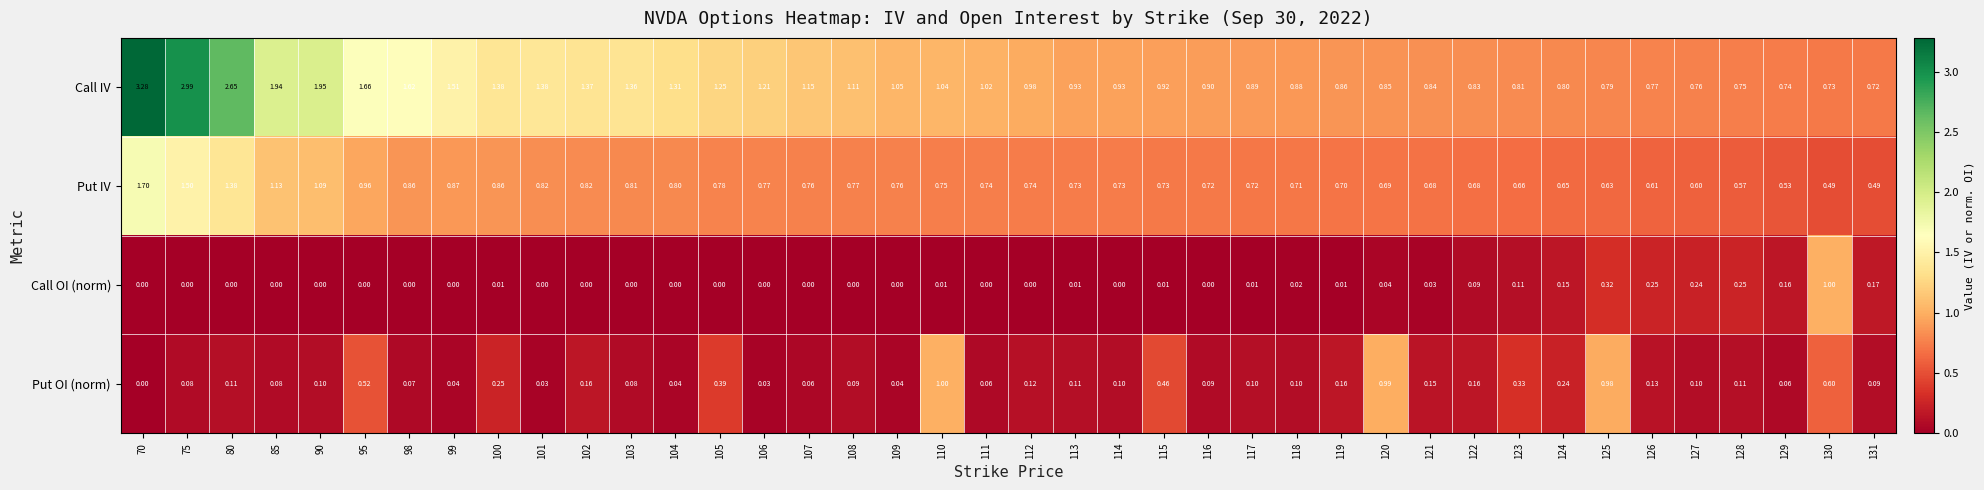

Between 110 and 115, which series saw the biggest shift?

Put OI (norm)